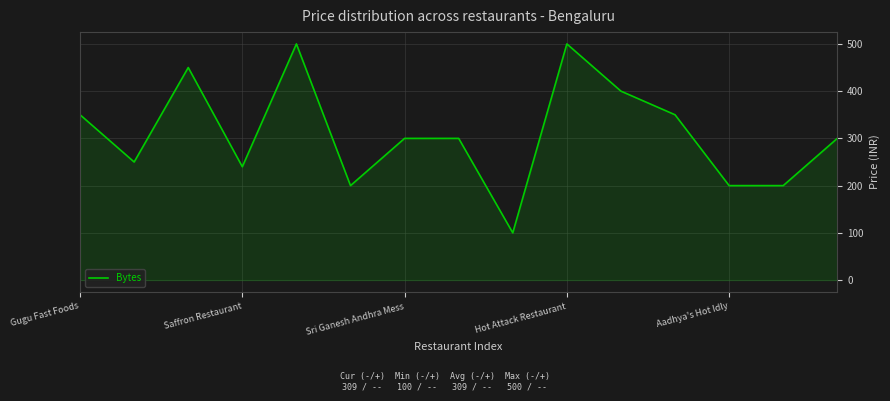

What is the greatest value displayed?

500